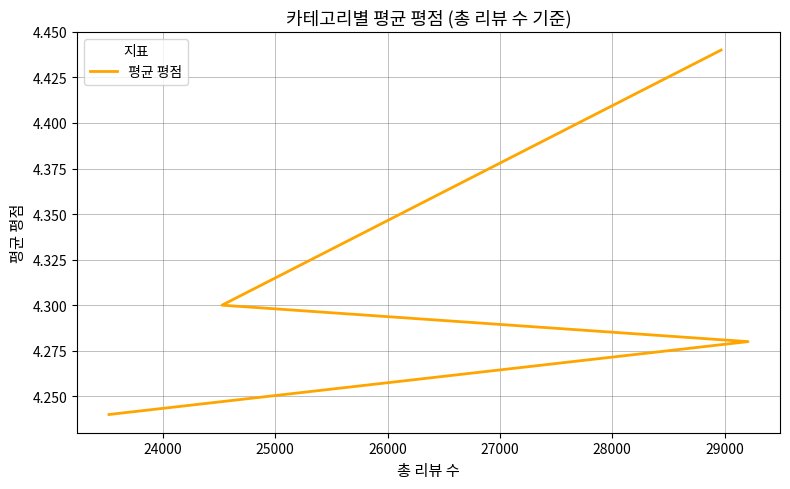

The value at 23000 is 5.9. True or false?

False